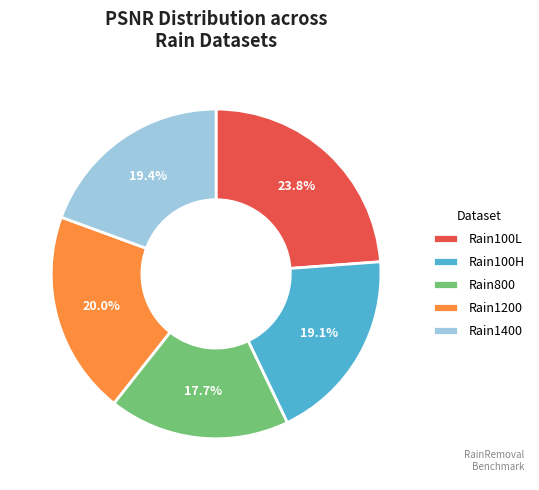

How many segments does this pie chart have?

5